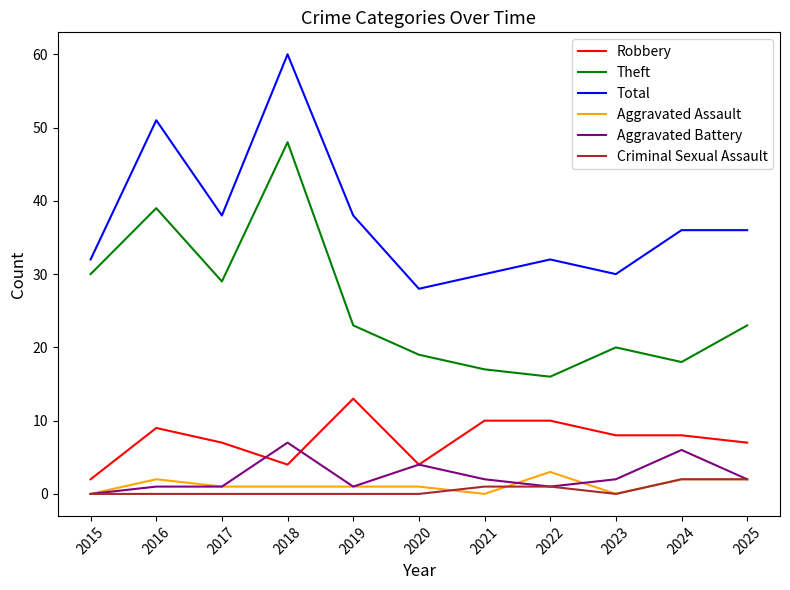

True or false: Criminal Sexual Assault and Total intersect in this chart.

False